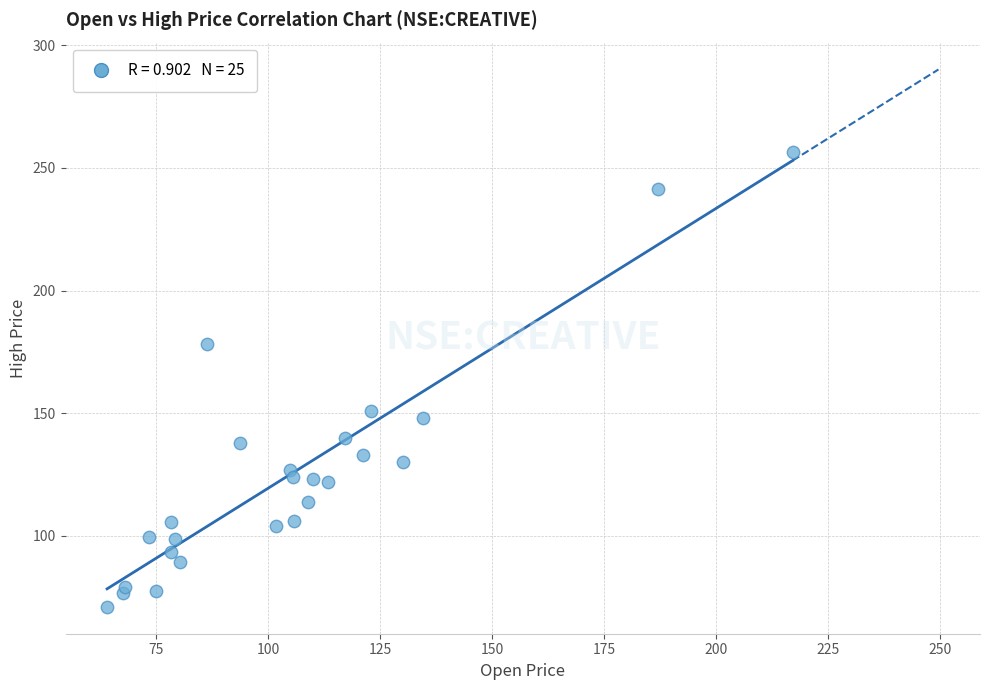

What is the range of Y values (max minus min)?

185.4